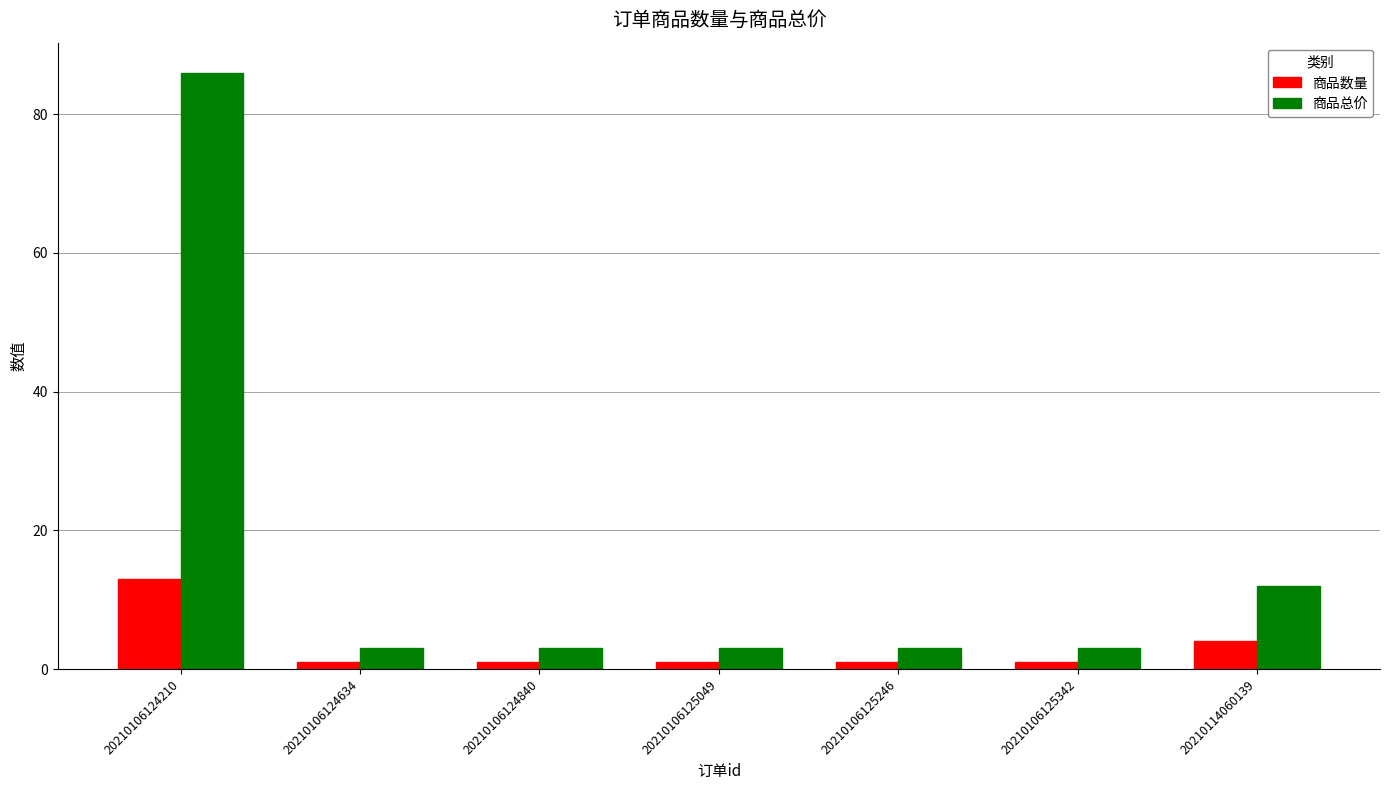

Is the value of 商品数量 at 20210106125342 greater than the value of 商品总价 at 20210106124840?

No